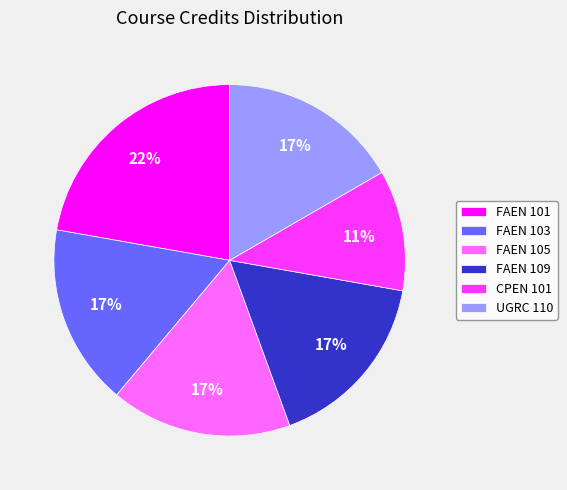

To the nearest percent, what percentage of the pie is FAEN 105?

17%